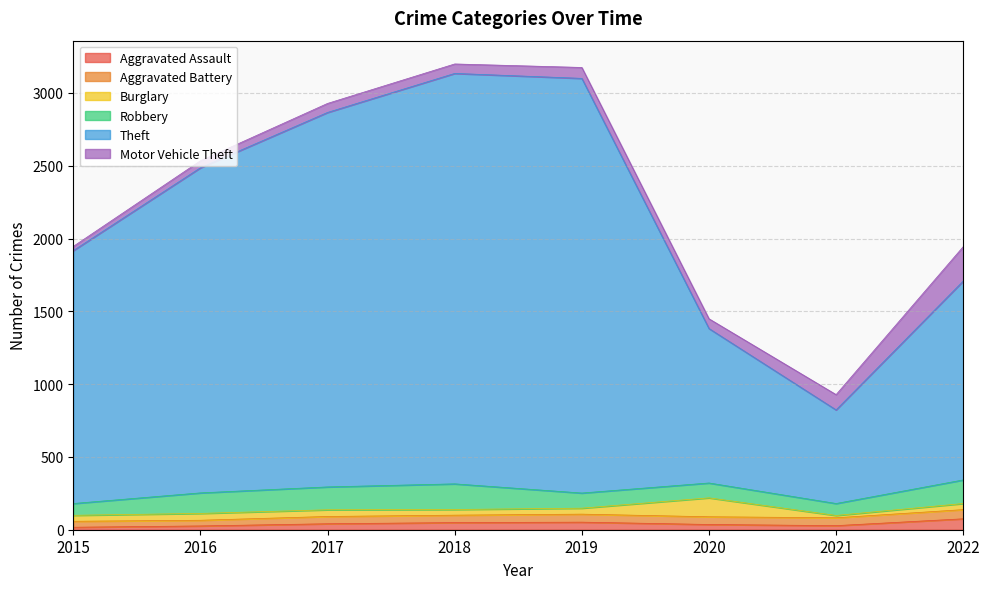

Which label corresponds to the largest value in the chart?

2019